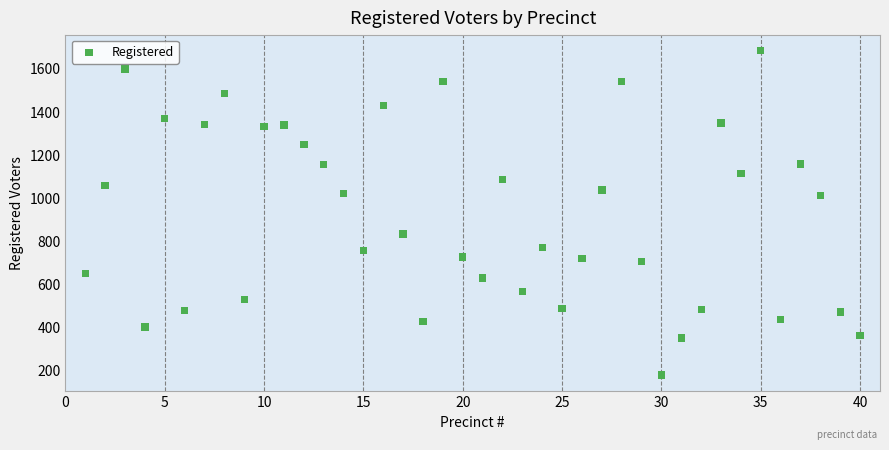

What is the range of X values (max minus min)?

39